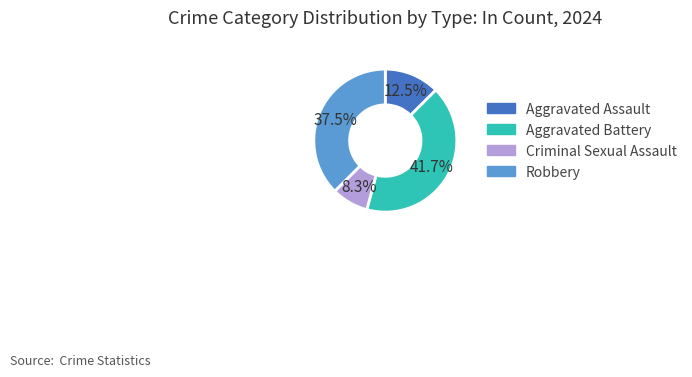

Rank the categories by value from lowest to highest.

Criminal Sexual Assault, Aggravated Assault, Robbery, Aggravated Battery